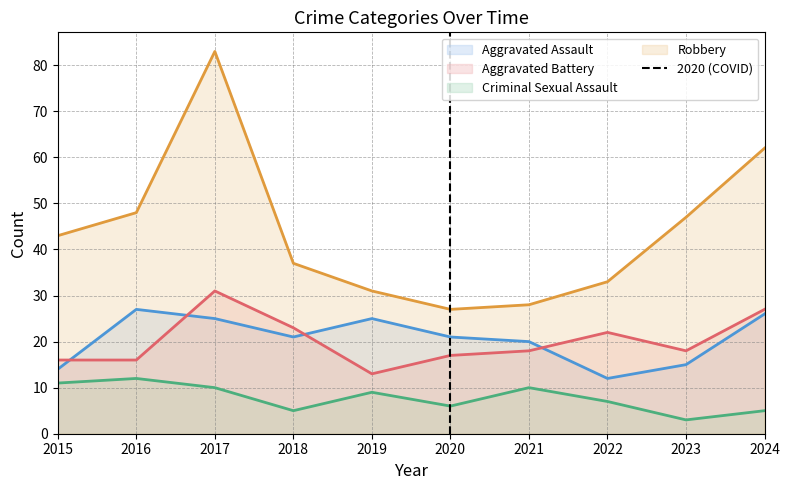

What is the maximum value for Robbery?

83